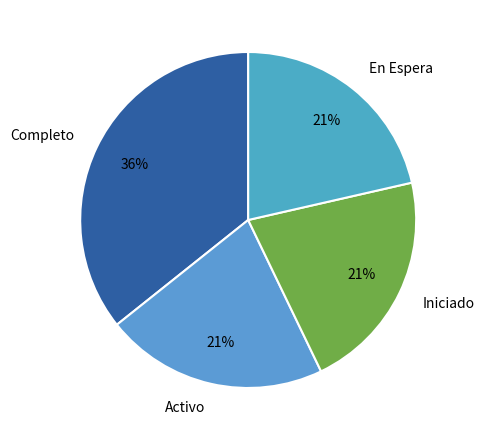

To the nearest percent, what percentage of the pie is En Espera?

21%